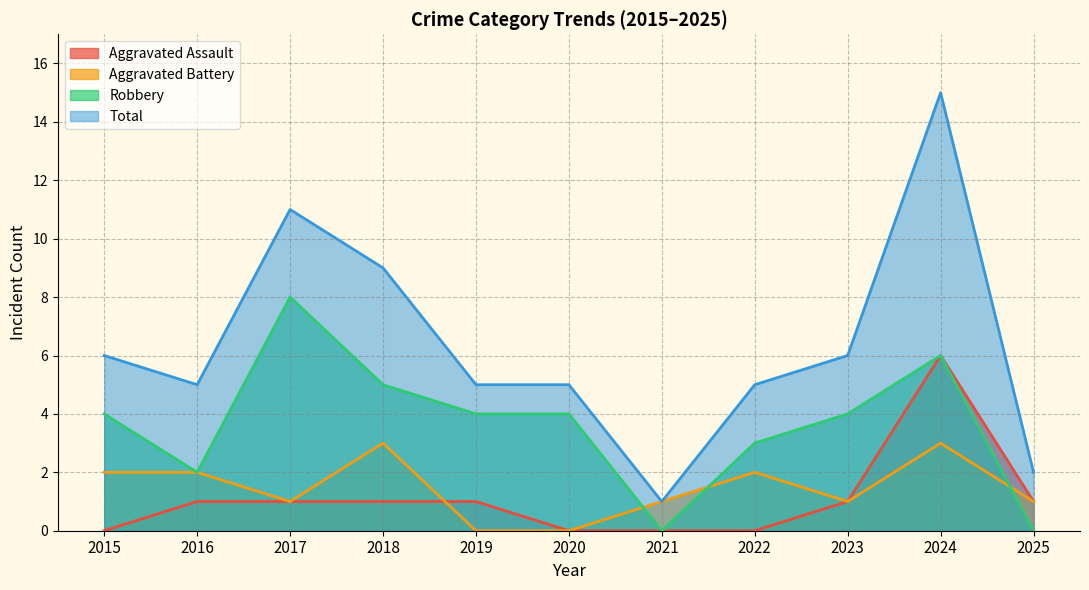

Where is the first local maximum for Robbery?

2017